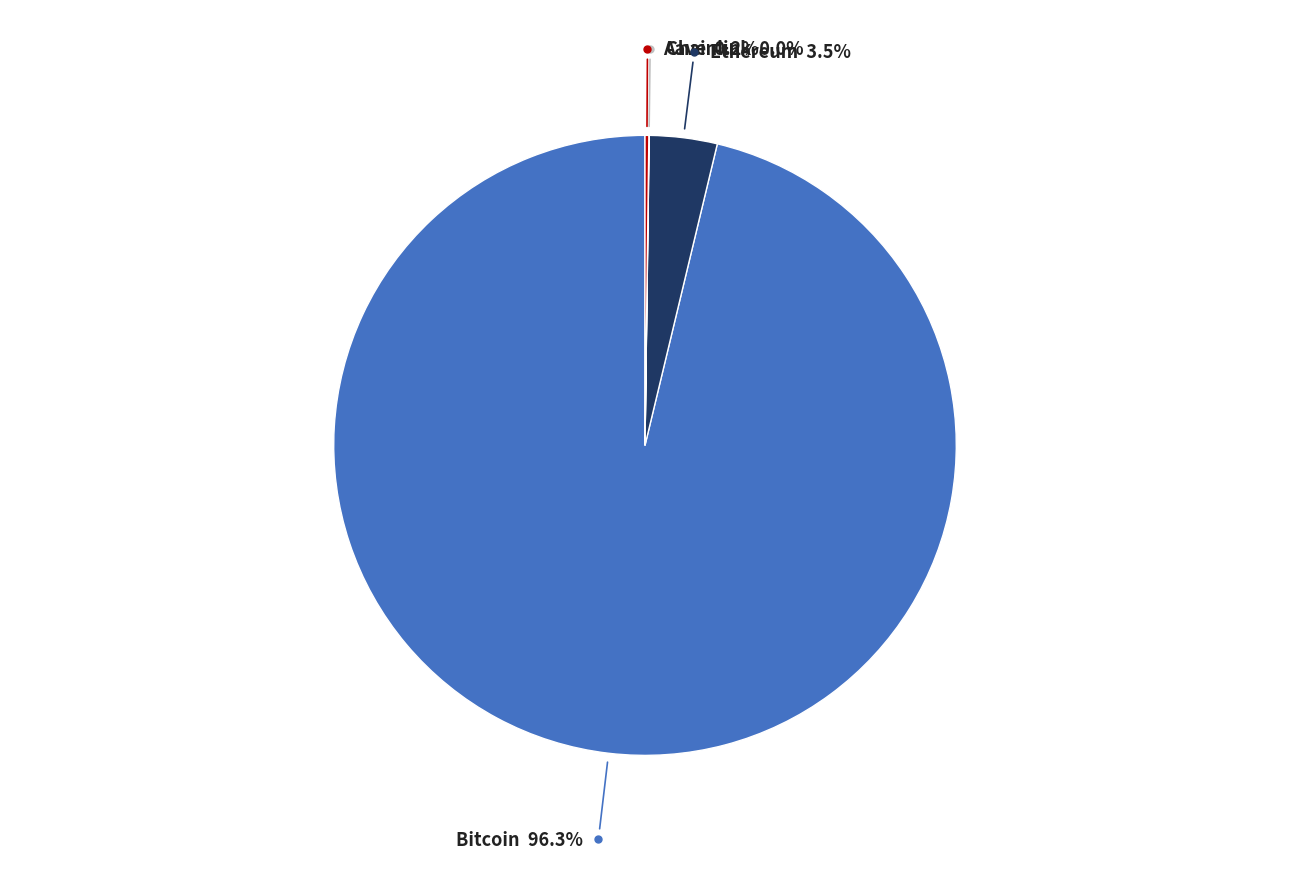

Does Ethereum account for over 50% of the chart?

No